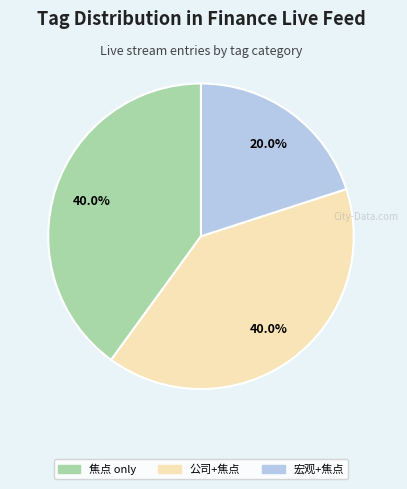

To the nearest percent, what is the difference between the largest and smallest slice percentages?

20%